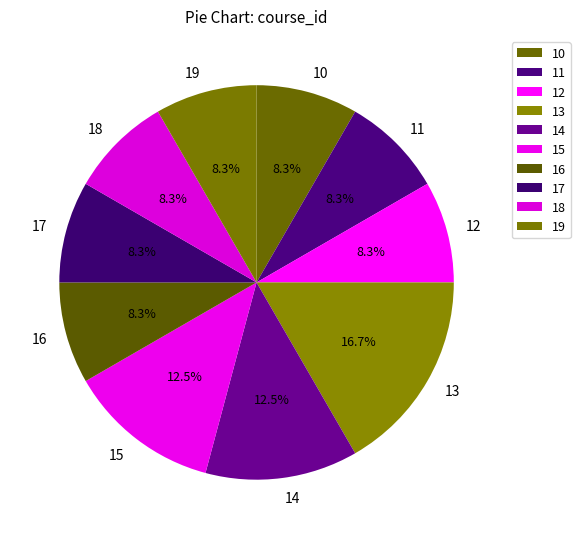

What percentage is the 17 slice, to the nearest percent?

8%